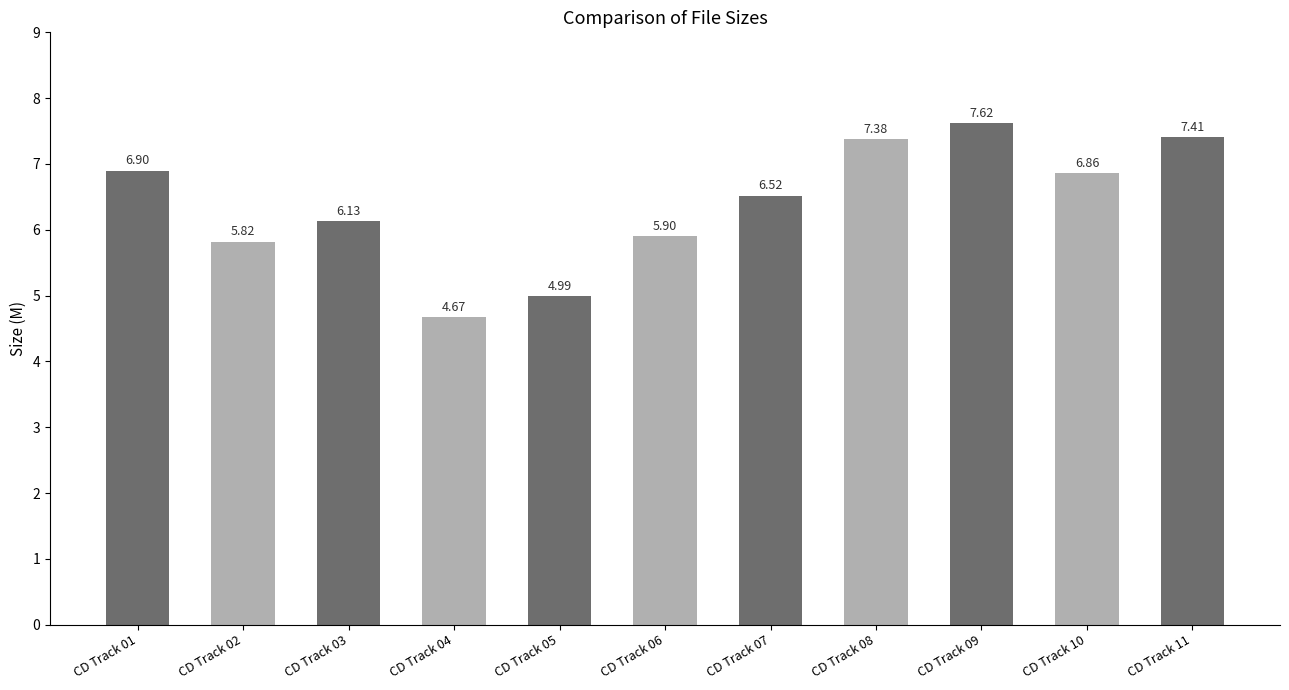

Rank the categories by value from lowest to highest.

CD Track 04, CD Track 05, CD Track 02, CD Track 06, CD Track 03, CD Track 07, CD Track 10, CD Track 01, CD Track 08, CD Track 11, CD Track 09